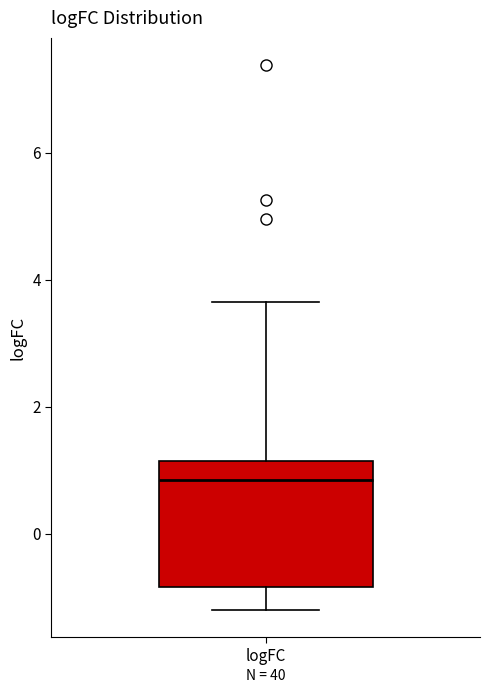

Where is the upper edge of the box for logFC on the y-axis? The values are not printed on the chart, so give them approximately, as read against the axis.

1.2